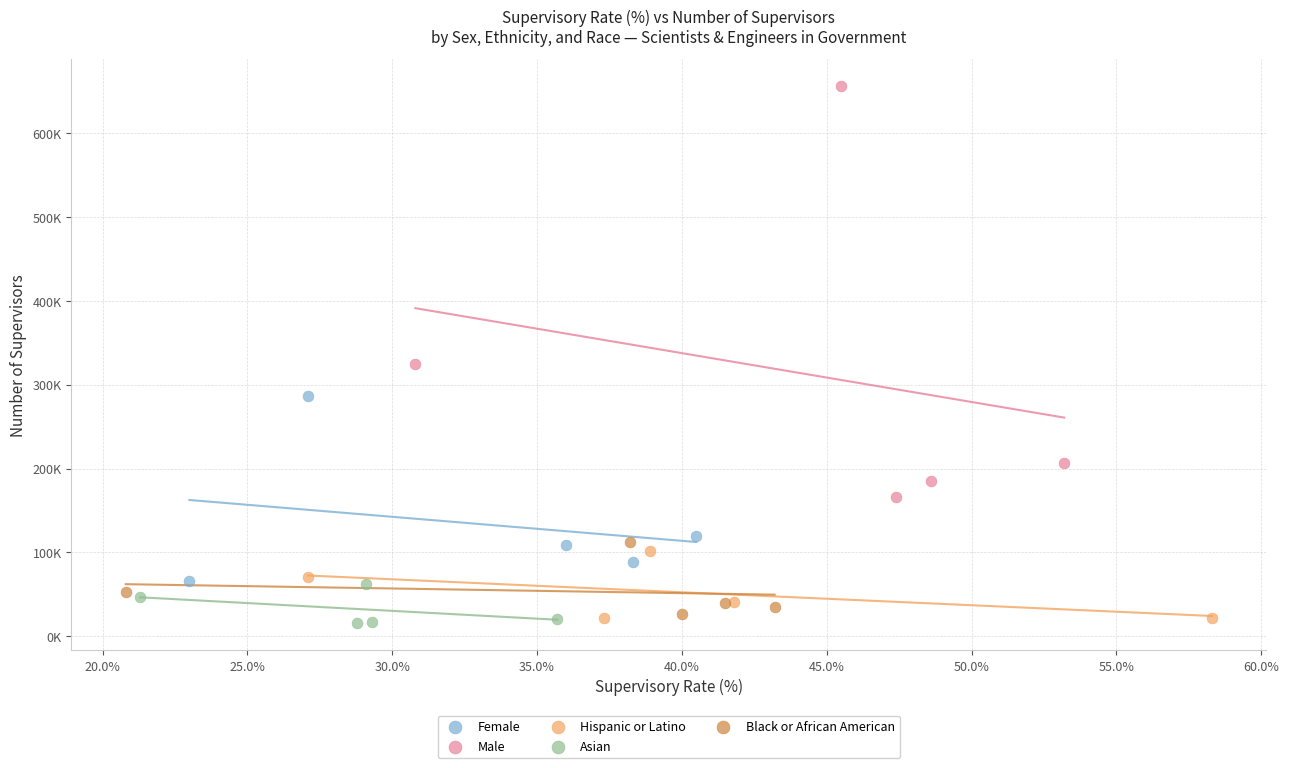

Which series contains the highest Y value?

Male